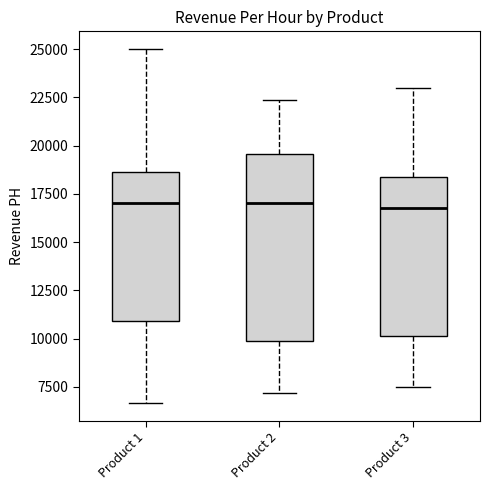

Reading left to right, read every box against the y-axis: the position of its median line, the range the box covers, and the ends of its whiskers. The values are not printed on the chart, so give them approximately, as read against the axis.

Product 1: median 17000, box 11000 to 18500, whiskers 6500 to 25000
Product 2: median 17000, box 10000 to 19500, whiskers 7000 to 22500
Product 3: median 17000, box 10000 to 18500, whiskers 7500 to 23000